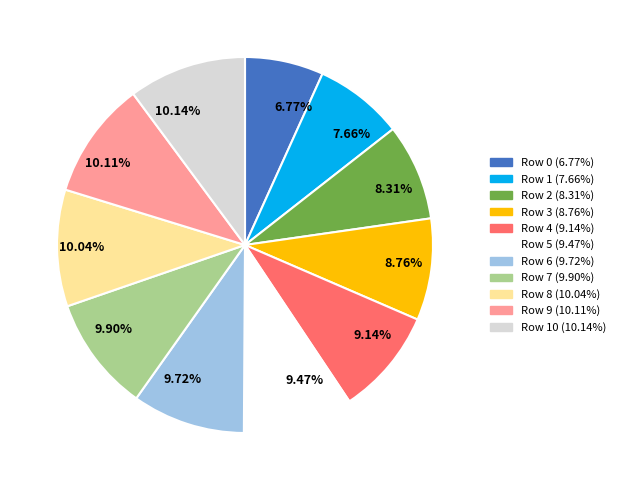

To the nearest percent, what is the difference between the largest and smallest slice percentages?

3%